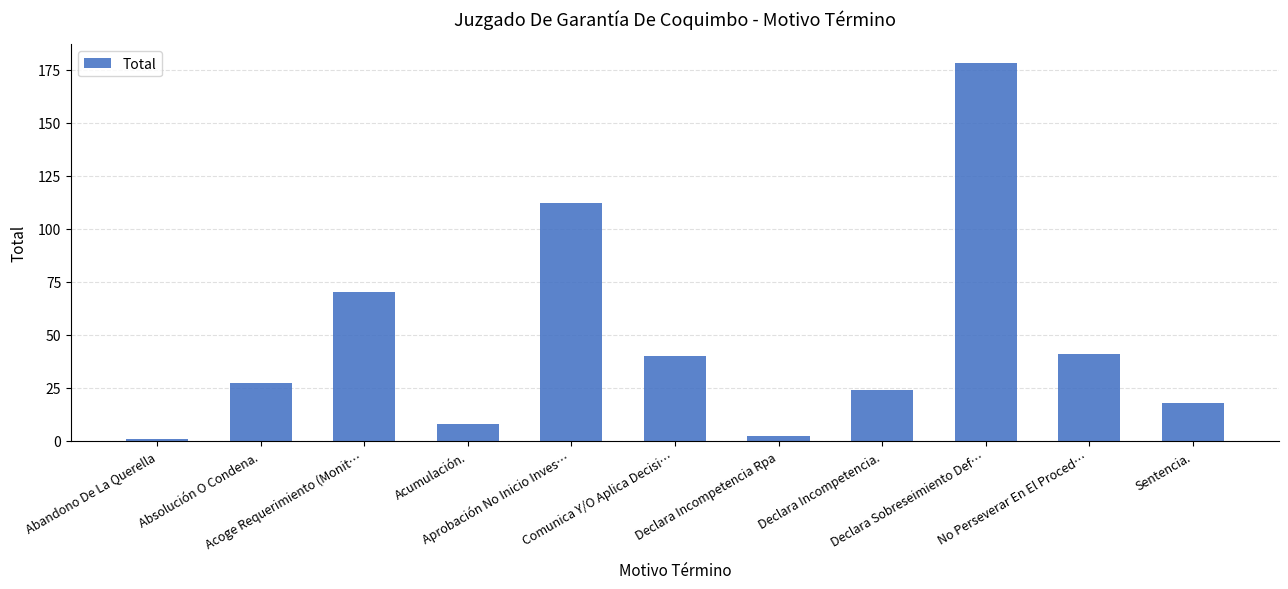

Reading left to right, transcribe all the data shown in this chart.

1	27	70	8	112	40	2	24	178	41	18